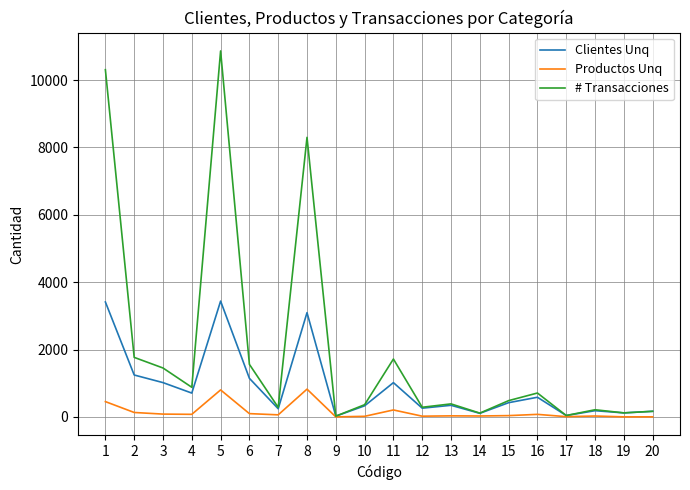

Rank the series by their average value, from highest to lowest.

# Transacciones, Clientes Unq, Productos Unq